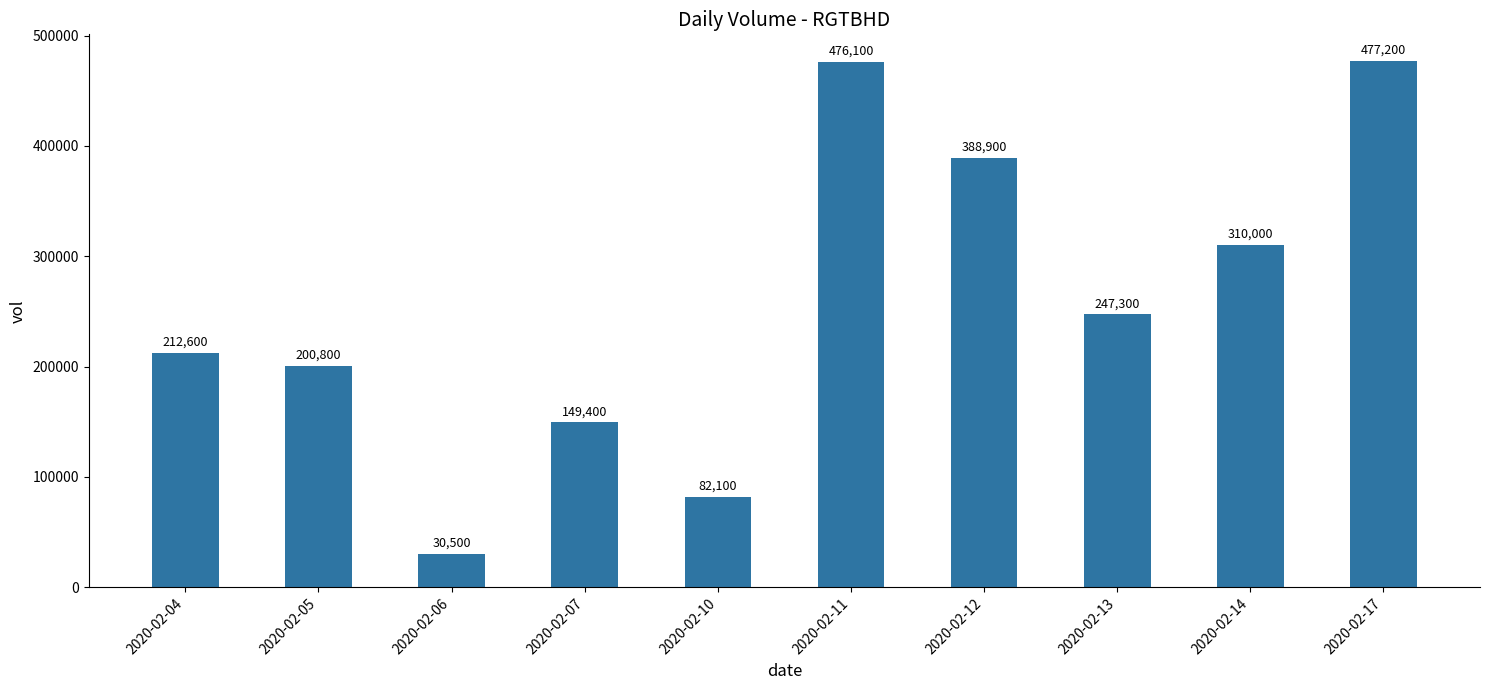

Reading left to right, extract all data points from this chart.

212600	200800	30500	149400	82100	476100	388900	247300	310000	477200